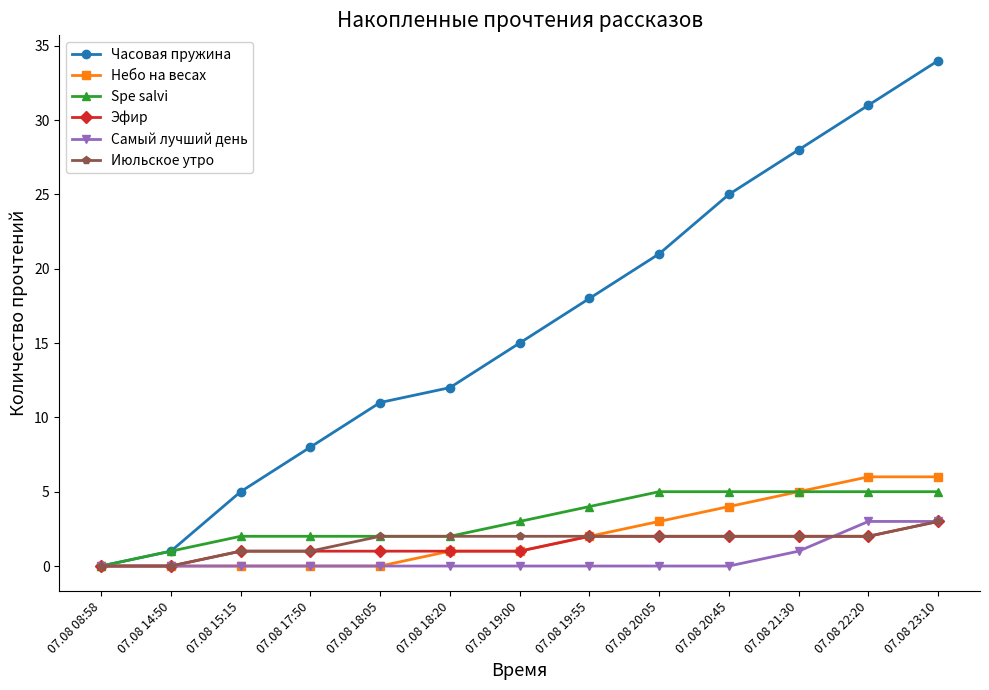

What is the difference between the maximum and minimum values in the Июльское утро series?

3